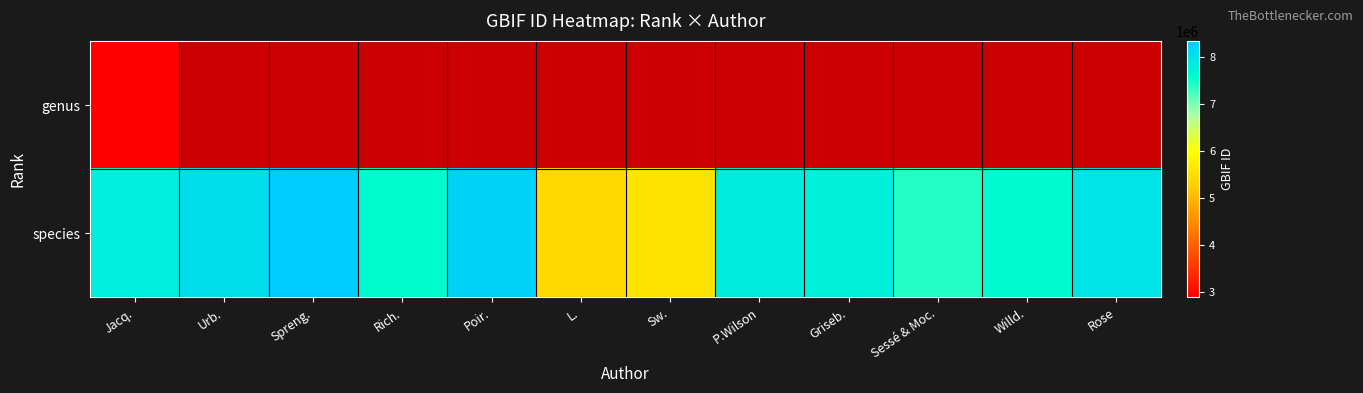

Which series has the largest range (max minus min)?

species